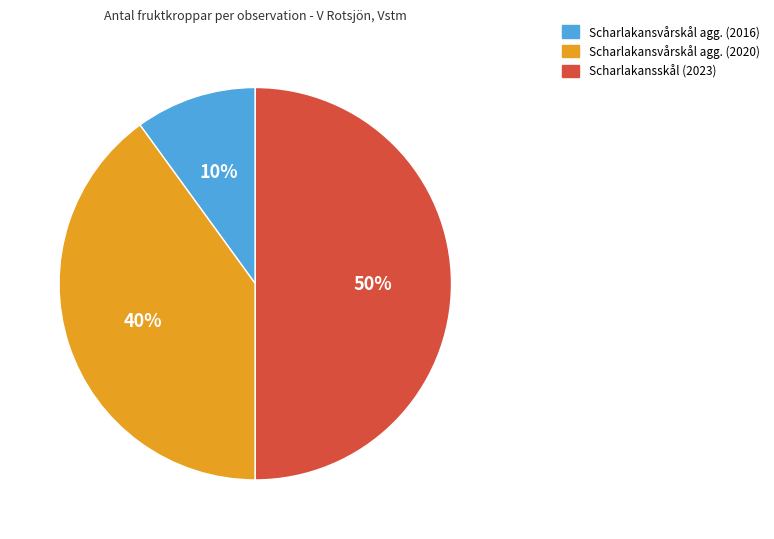

Is it true that Scharlakansvårskål agg. (2020) is 40% of the pie?

True